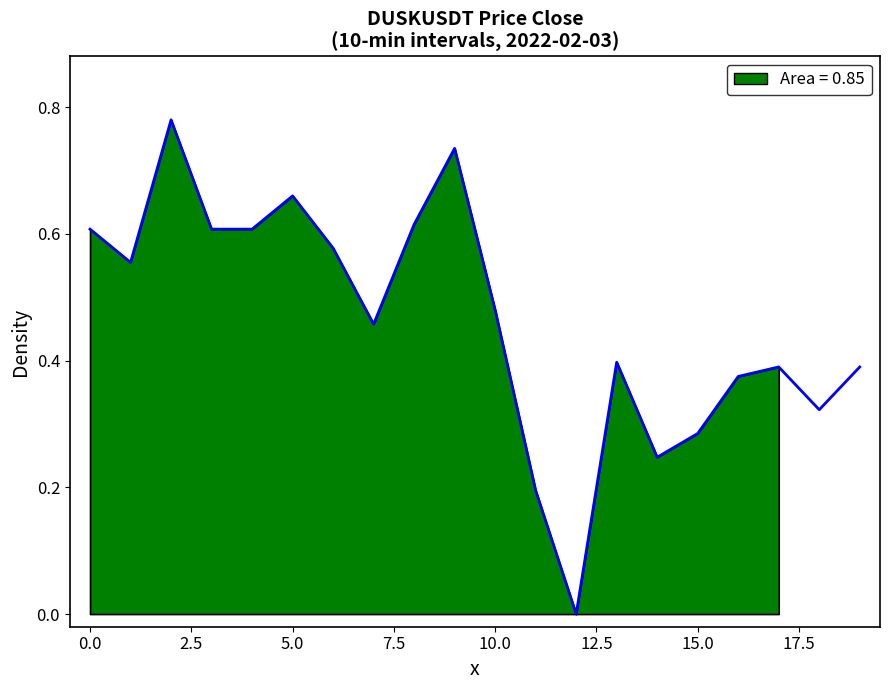

Reading right to left, transcribe all the data shown in this chart.

0.4	0.3	0.4	0.4	0.3	0.2	0.4	0.0	0.2	0.5	0.7	0.6	0.5	0.6	0.7	0.6	0.6	0.8	0.6	0.6